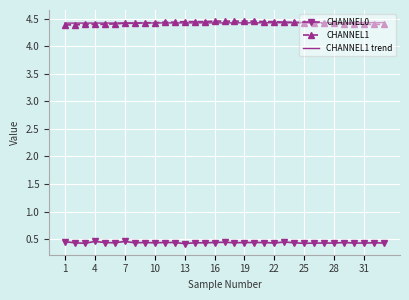

True or false: CHANNEL0 and CHANNEL1 trend cross at least once.

False